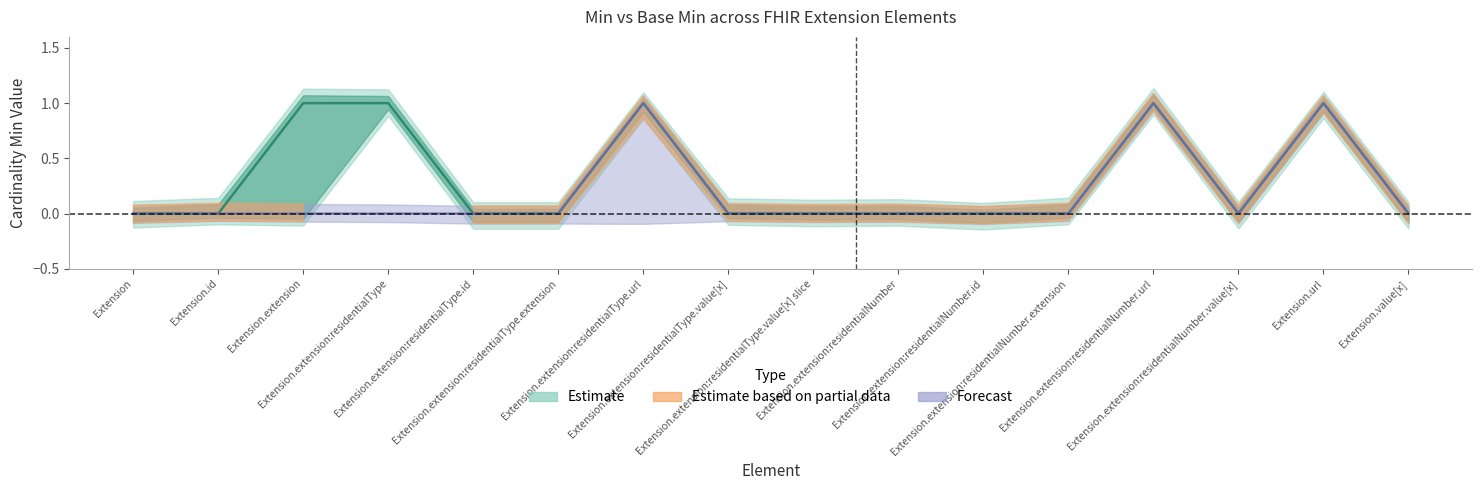

Does the chart have visible grid lines?

No